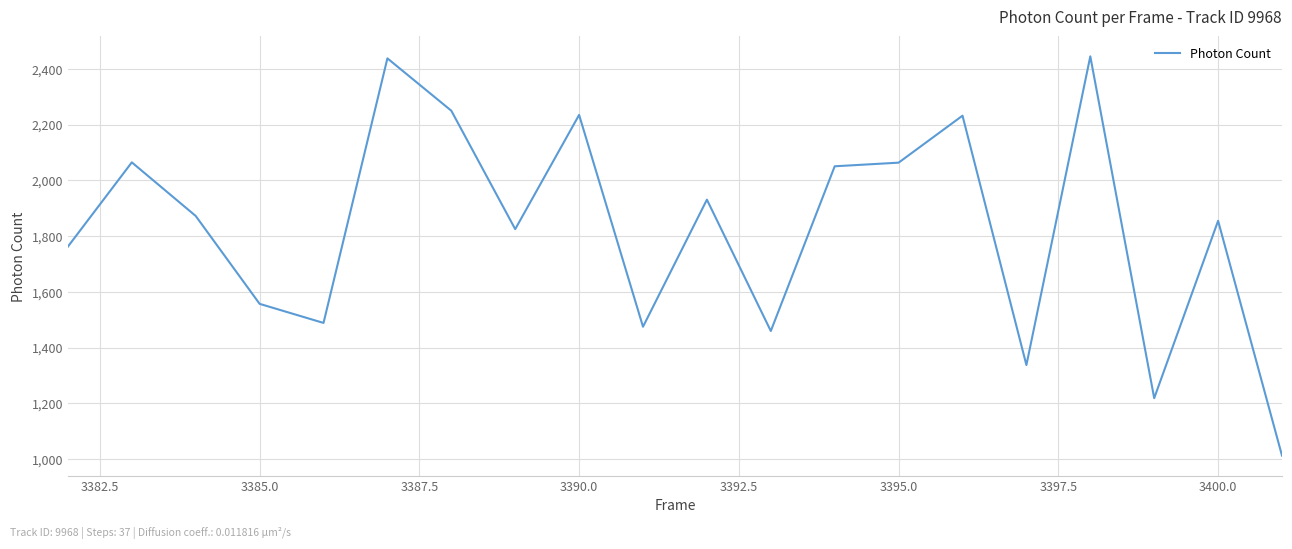

What is the difference between the maximum and minimum values?

1432.5